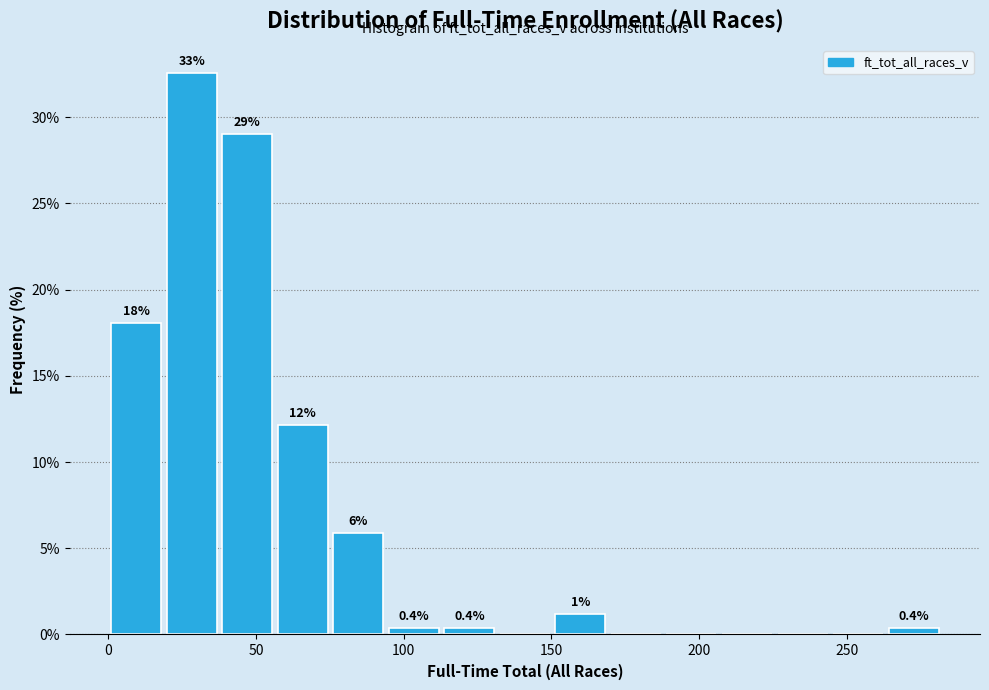

Around what value on the x-axis is the tallest bar? Give the approximate position of its centre, as read against the axis.

30